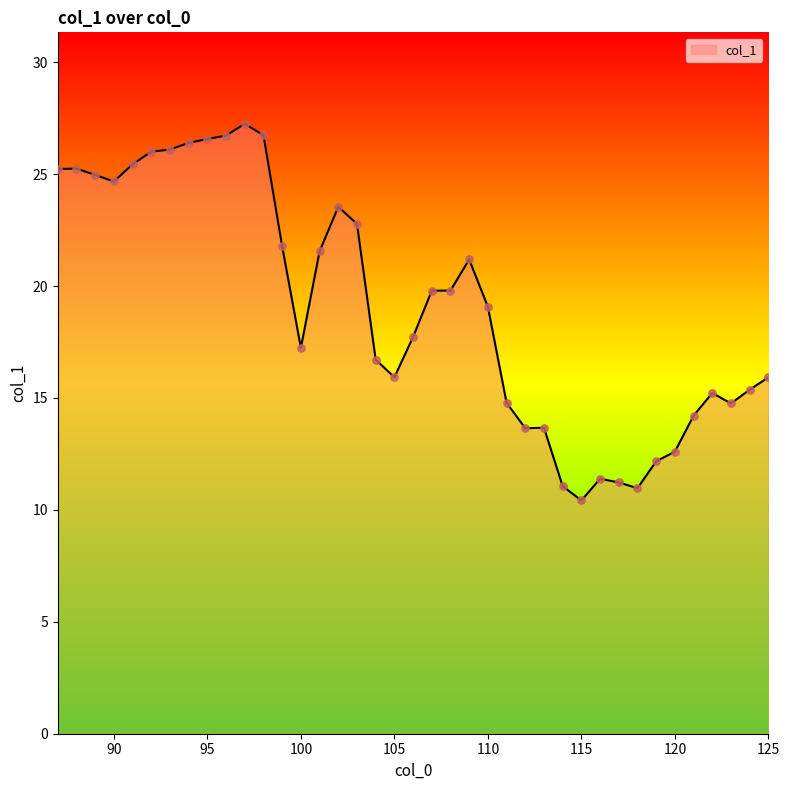

What is the difference between the maximum and minimum values?

16.8